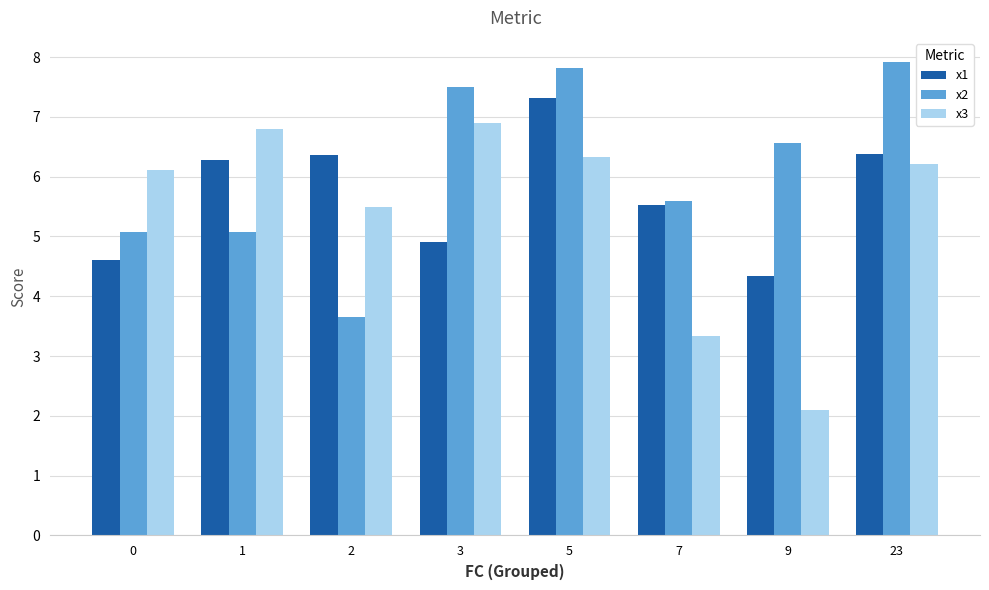

Reading right to left, transcribe all the data shown in this chart.

x1: 6.4	4.3	5.5	7.3	4.9	6.4	6.3	4.6
x2: 7.9	6.6	5.6	7.8	7.5	3.7	5.1	5.1
x3: 6.2	2.1	3.3	6.3	6.9	5.5	6.8	6.1